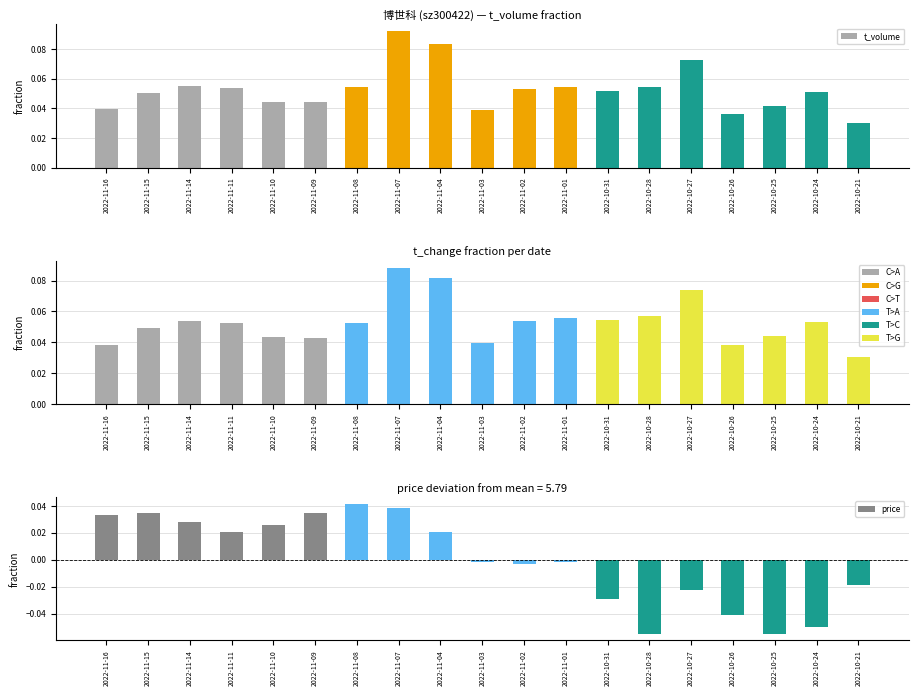

What is the spread (max minus min) of values at 2022-11-02?

0.1